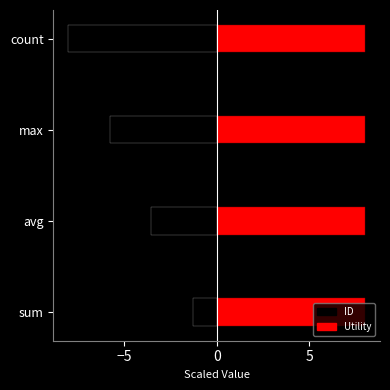

True or false: the data shows -5.2 at avg.

False